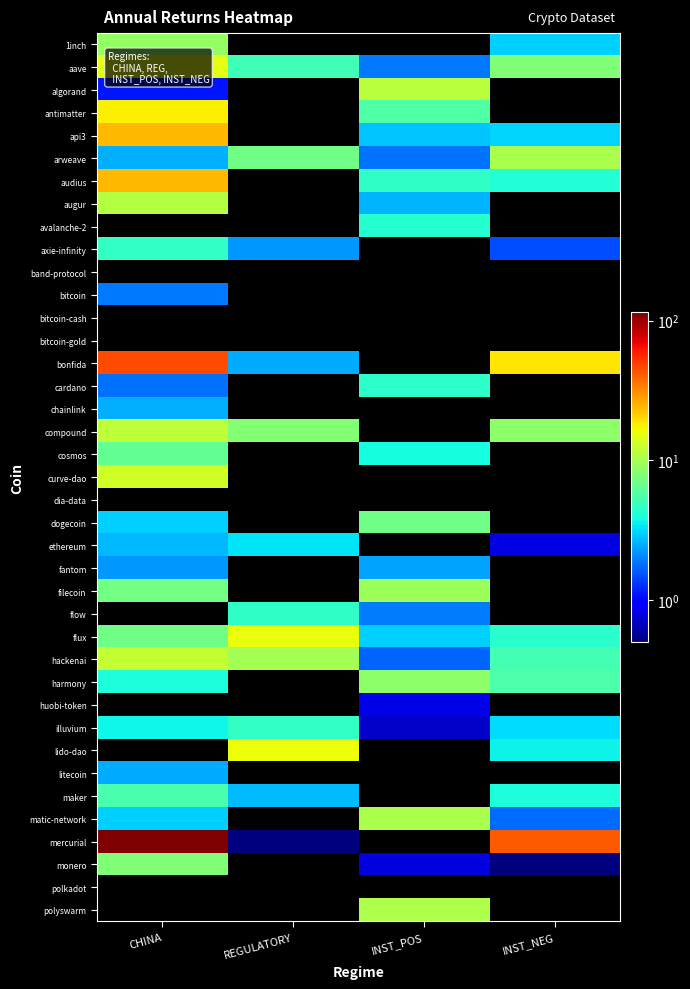

Between REGULATORY and INST_NEG, which series saw the biggest shift?

mercurial